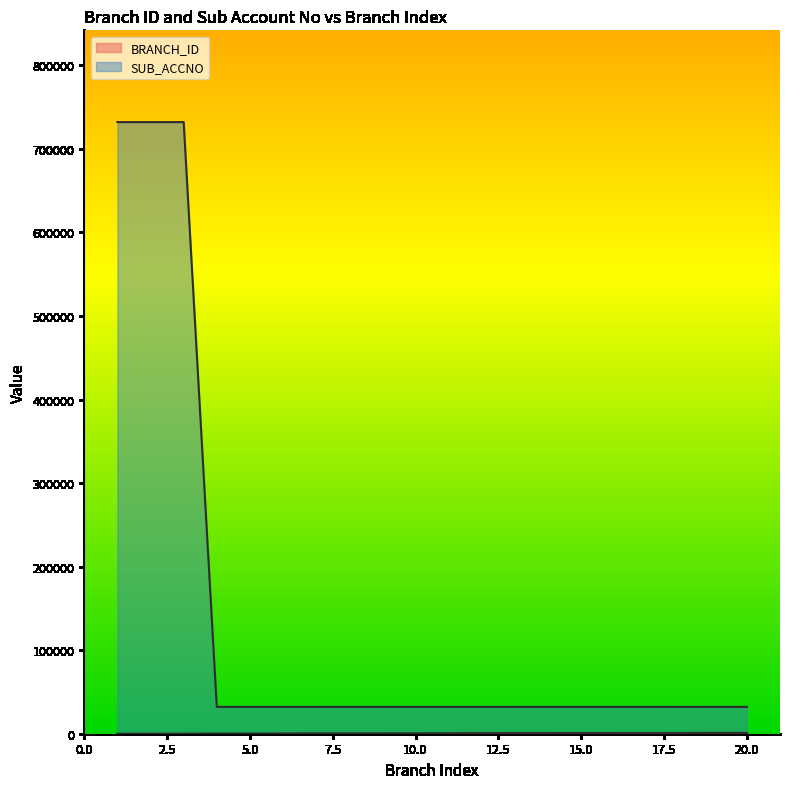

Rank the series at 17 from highest to lowest value.

SUB_ACCNO, BRANCH_ID